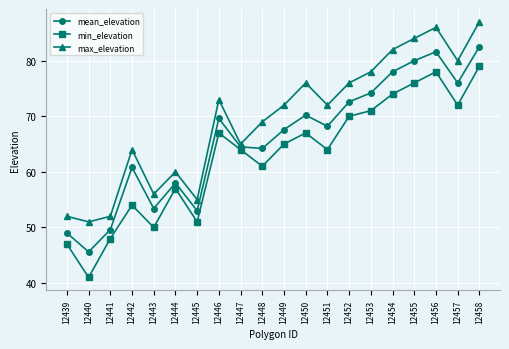

What is the sum of all max_elevation values?

1390.0